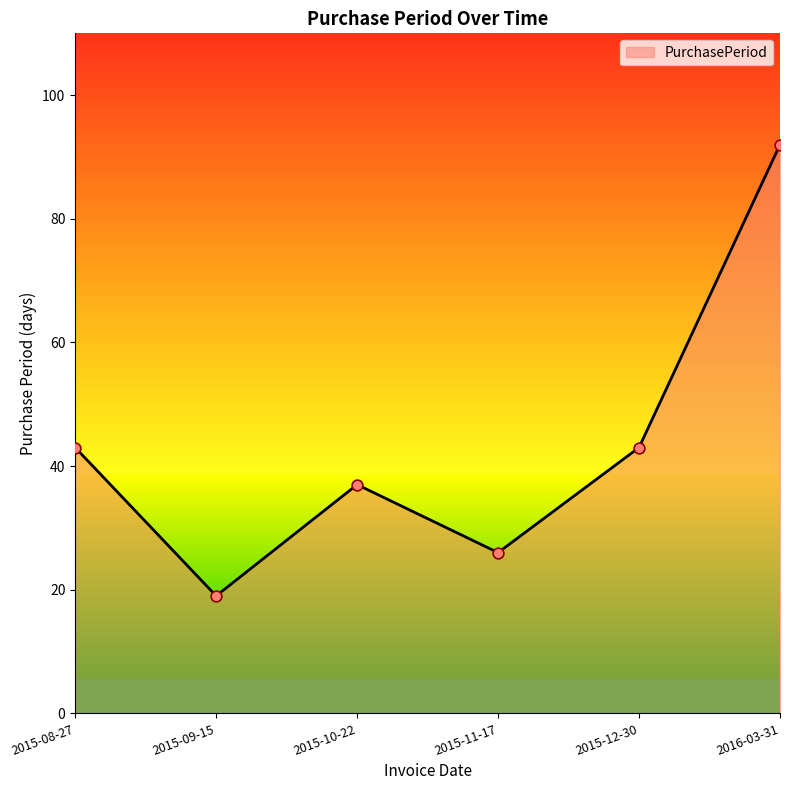

Approximately how many times larger is the value at 2015-11-17 compared to 2015-12-30?

0.6